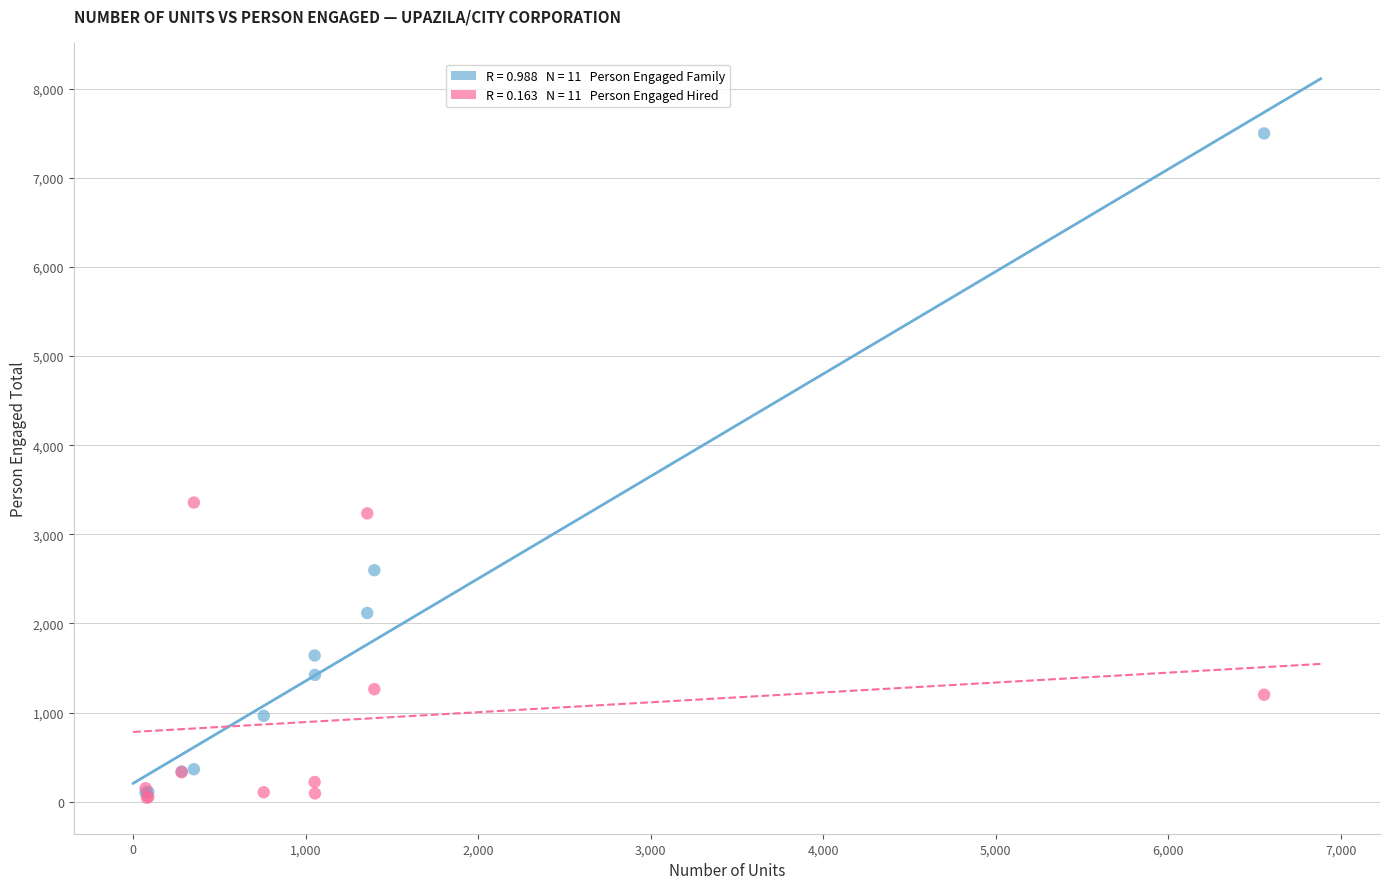

Across all series, what Y value is closest to 3771?

3357